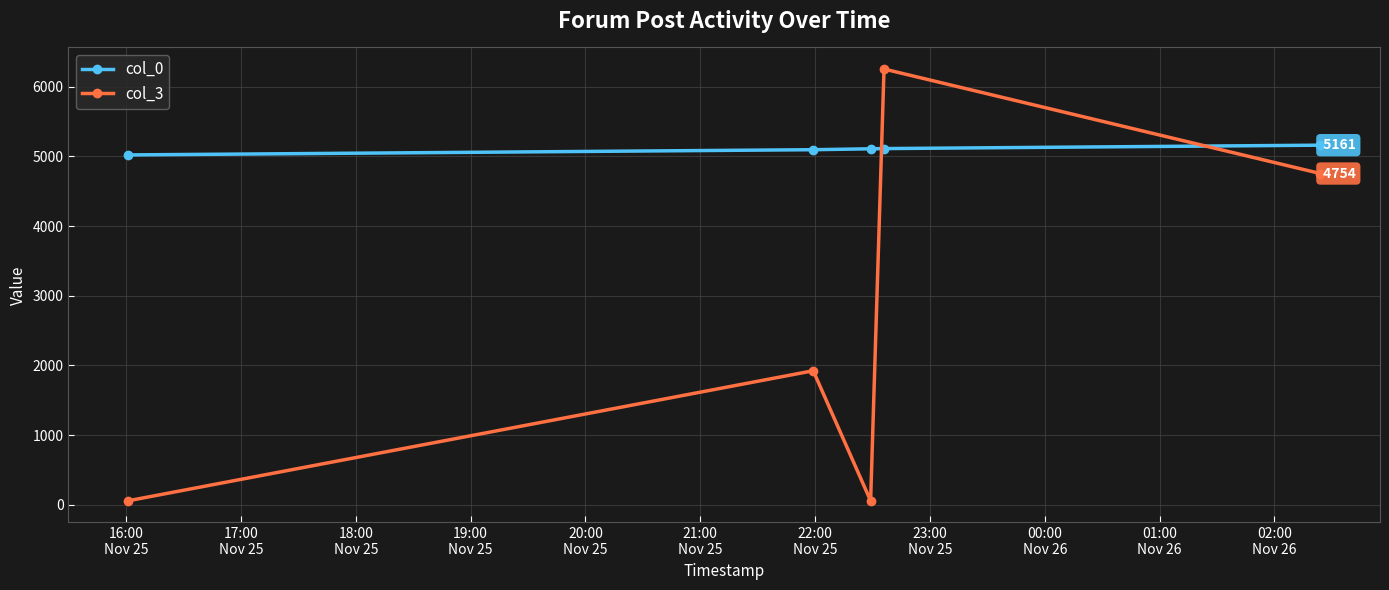

At how many categories does at least one series exceed 162?

5